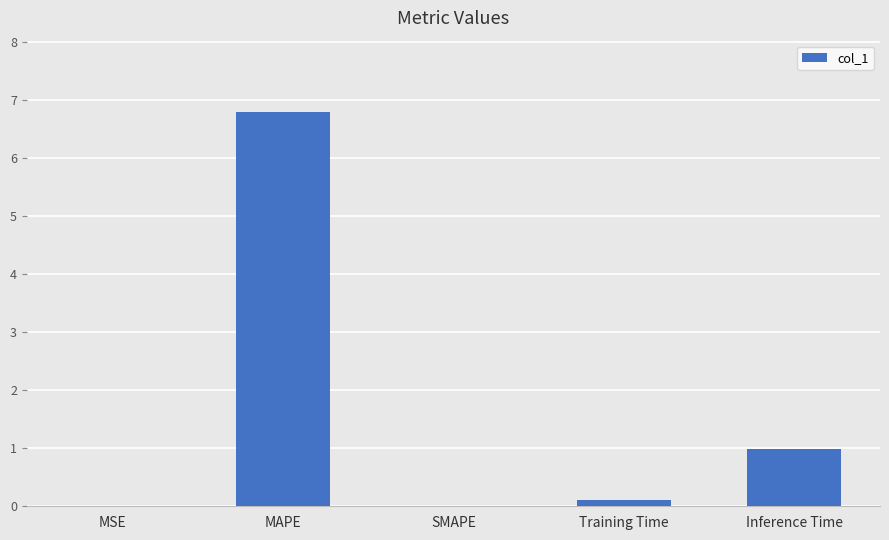

True or false: the data shows 1.0 at Inference Time.

True